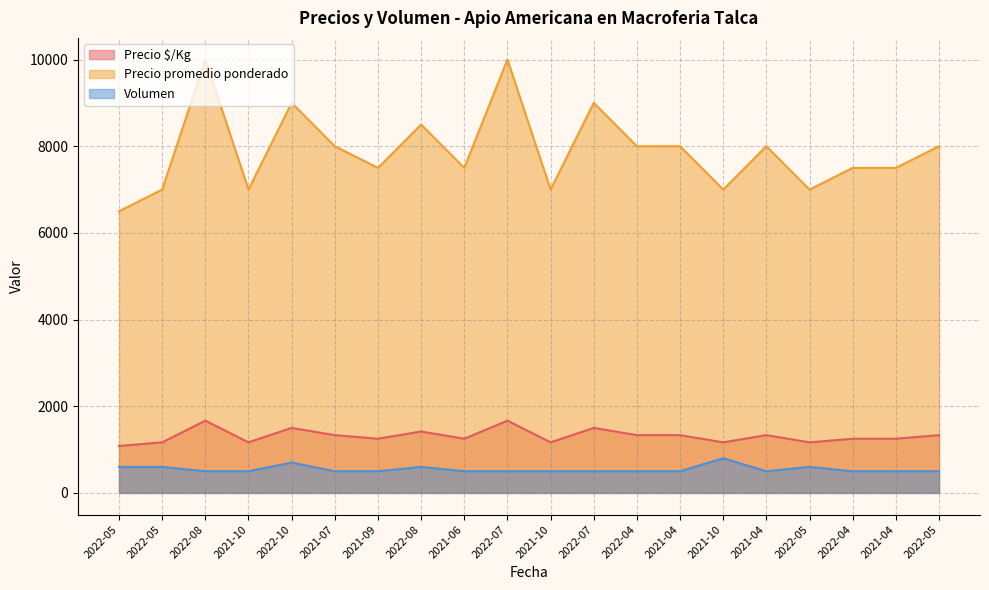

Which series changed the most between 2022-05 and 2021-09?

Precio promedio ponderado